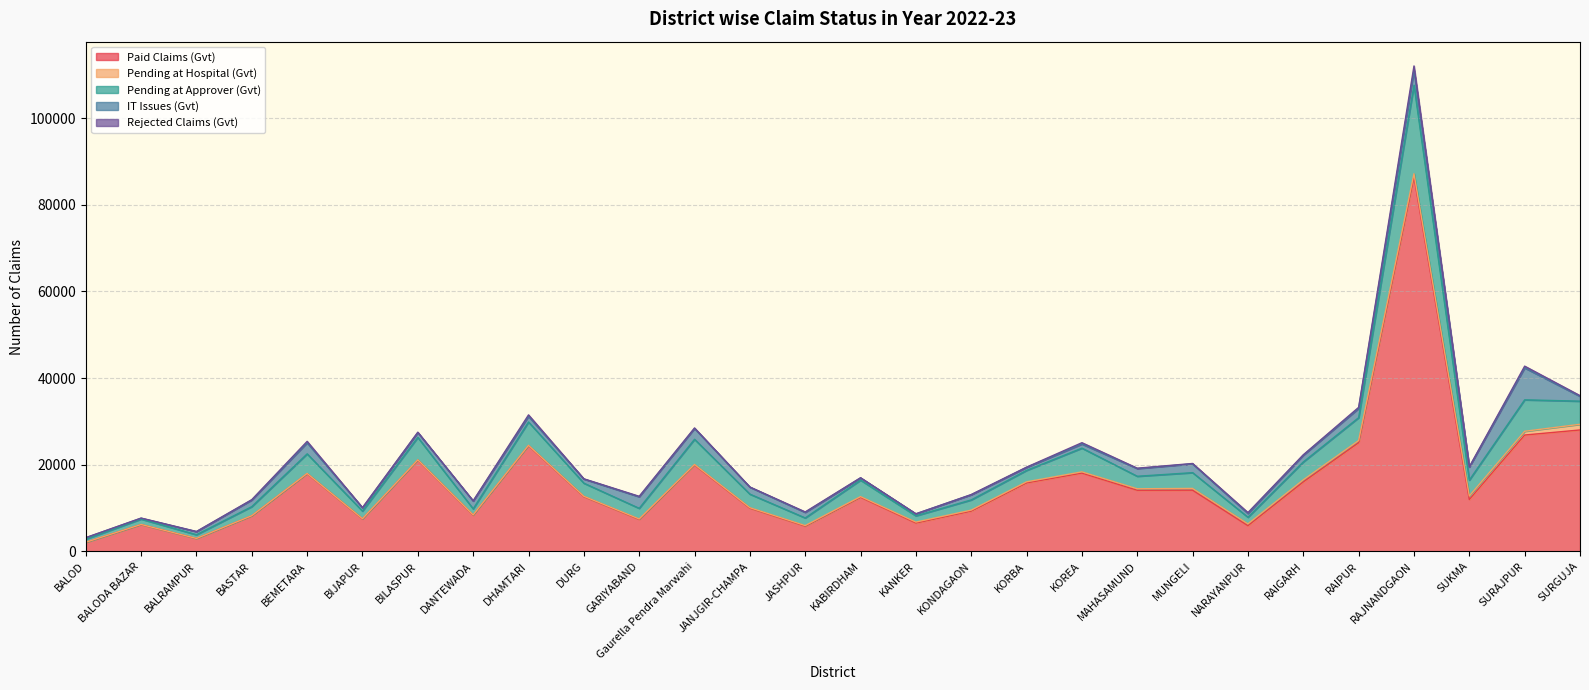

What is the average value of the Pending at Hospital (Gvt) series?

279